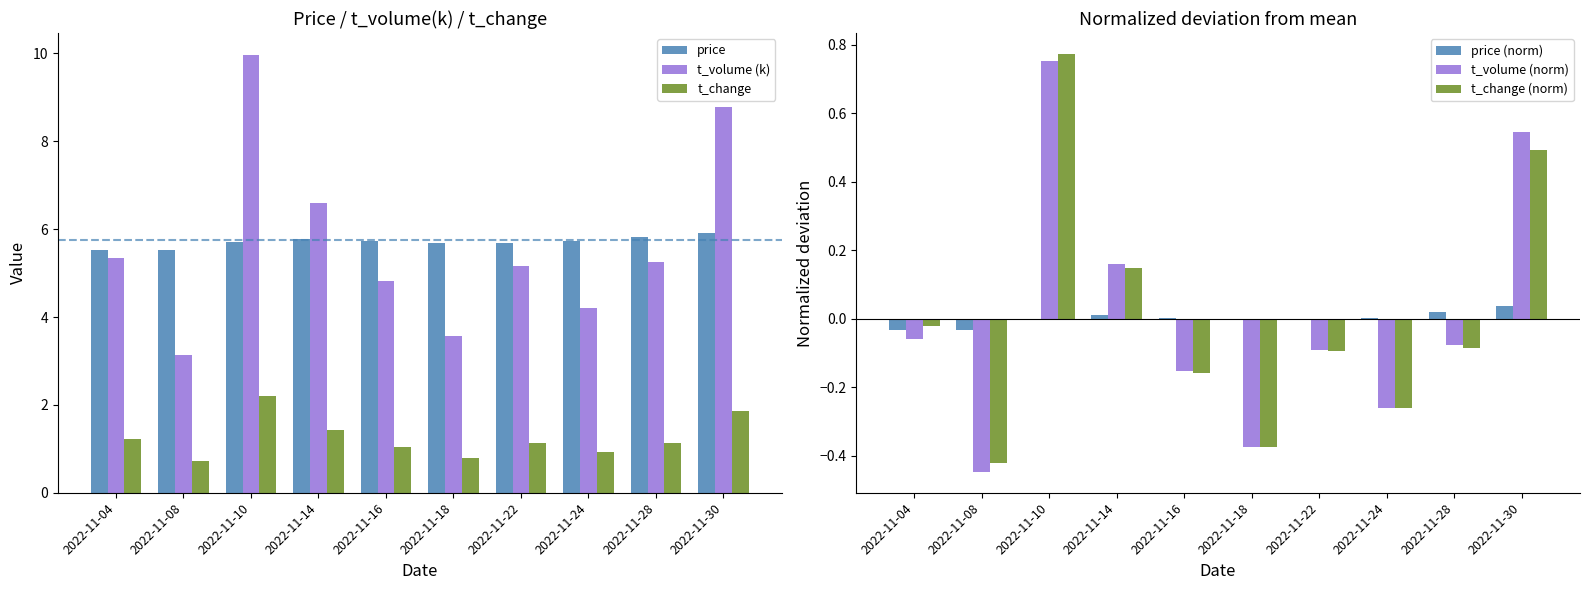

What are all the series names shown in the legend?

price, t_volume (k), t_change, price (norm), t_volume (norm), t_change (norm)